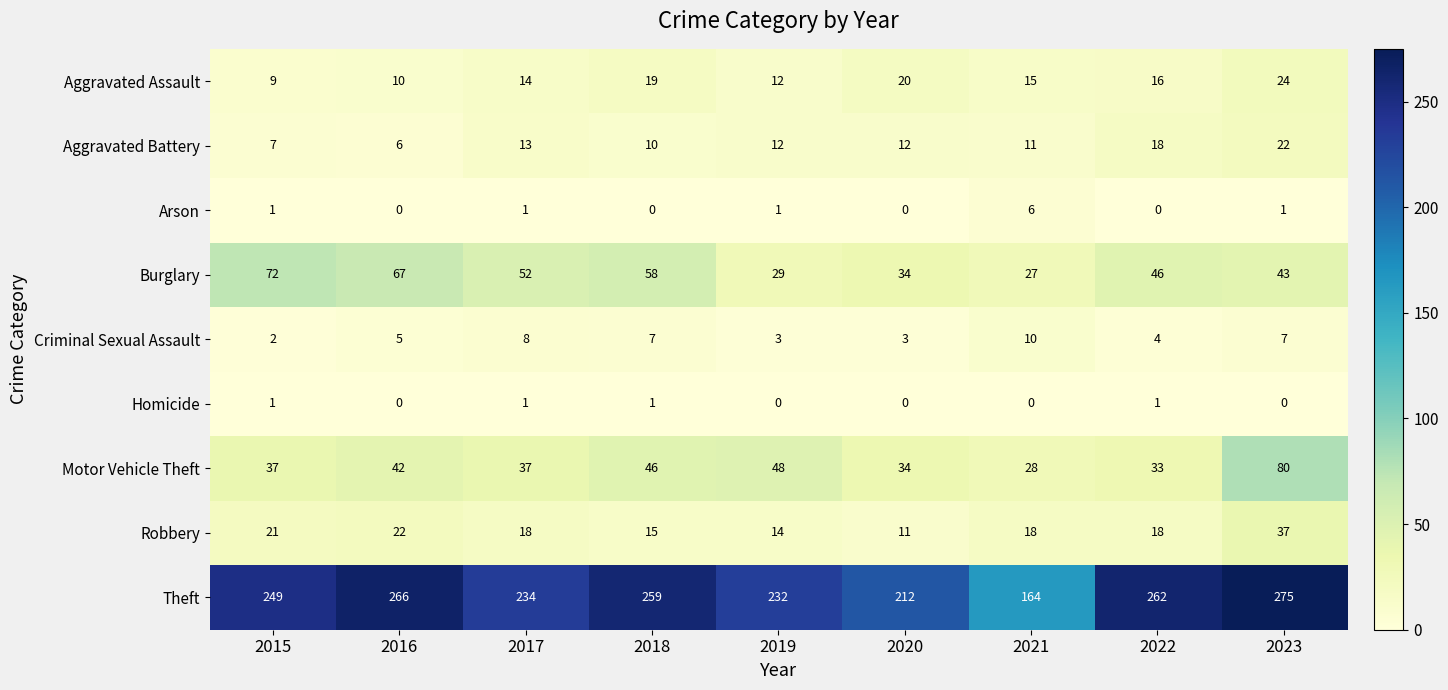

How many data points in Burglary are less than 46?

4